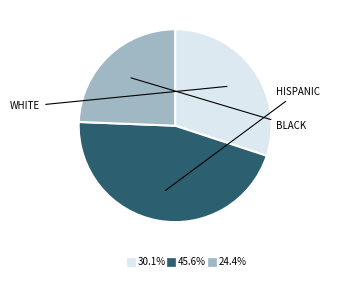

Does any single category account for the majority?

No